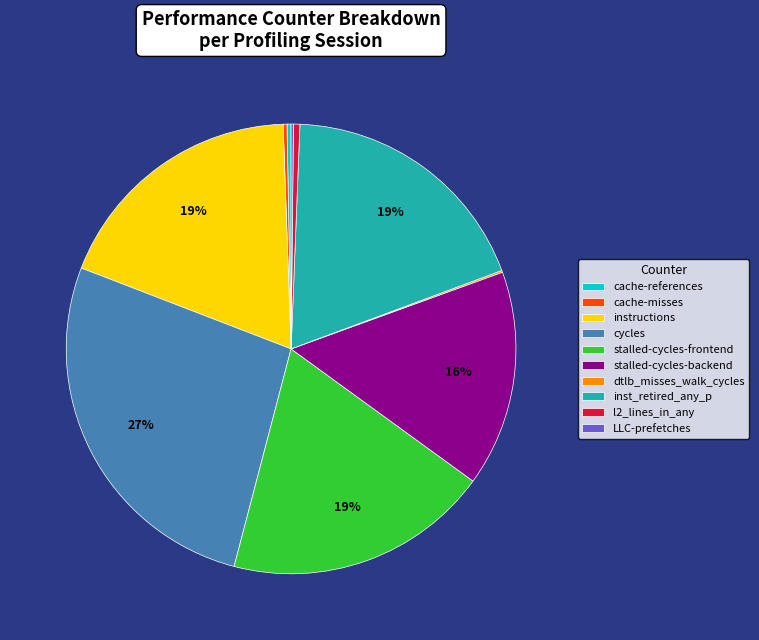

Is there any slice that represents more than half of the pie?

No